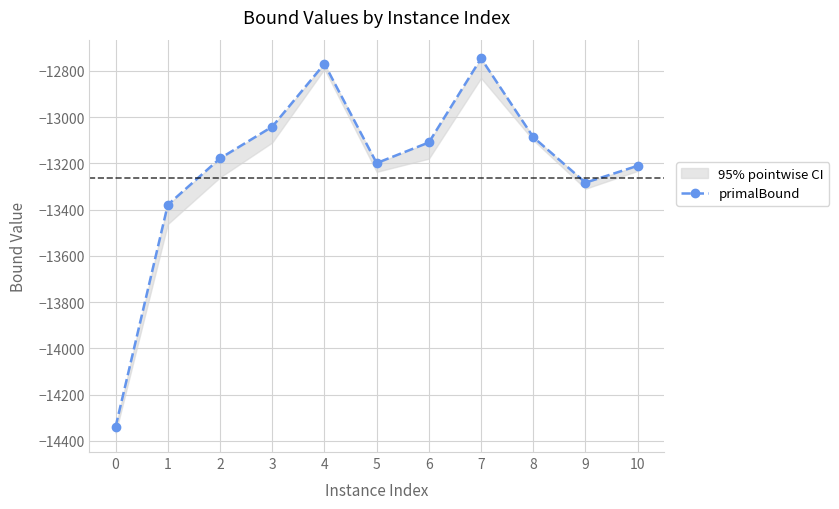

Does the chart display data point markers on the line(s)?

Yes